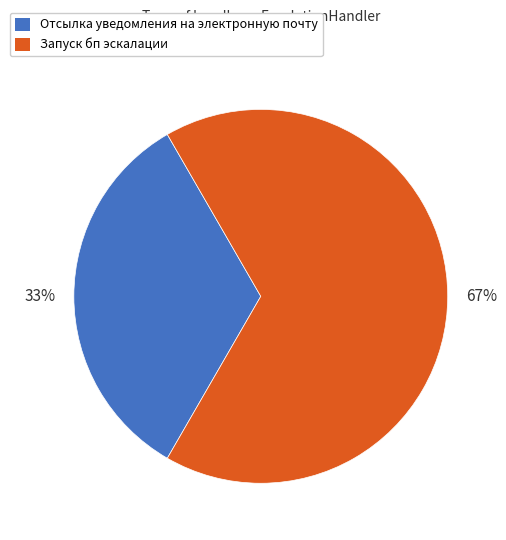

Between Отсылка уведомления на электронную почту and Запуск бп эскалации, which is larger?

Запуск бп эскалации